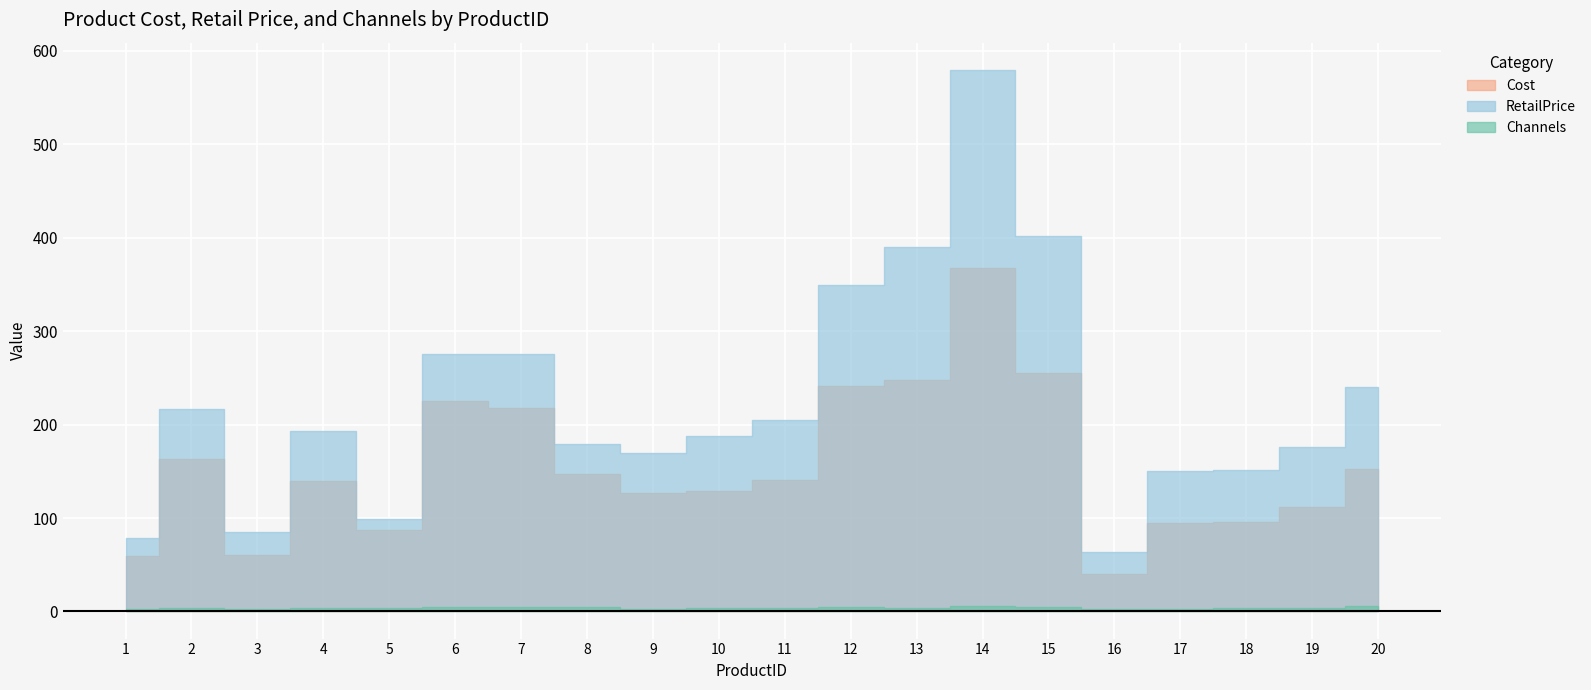

How many values in the Cost series are below 140?

10